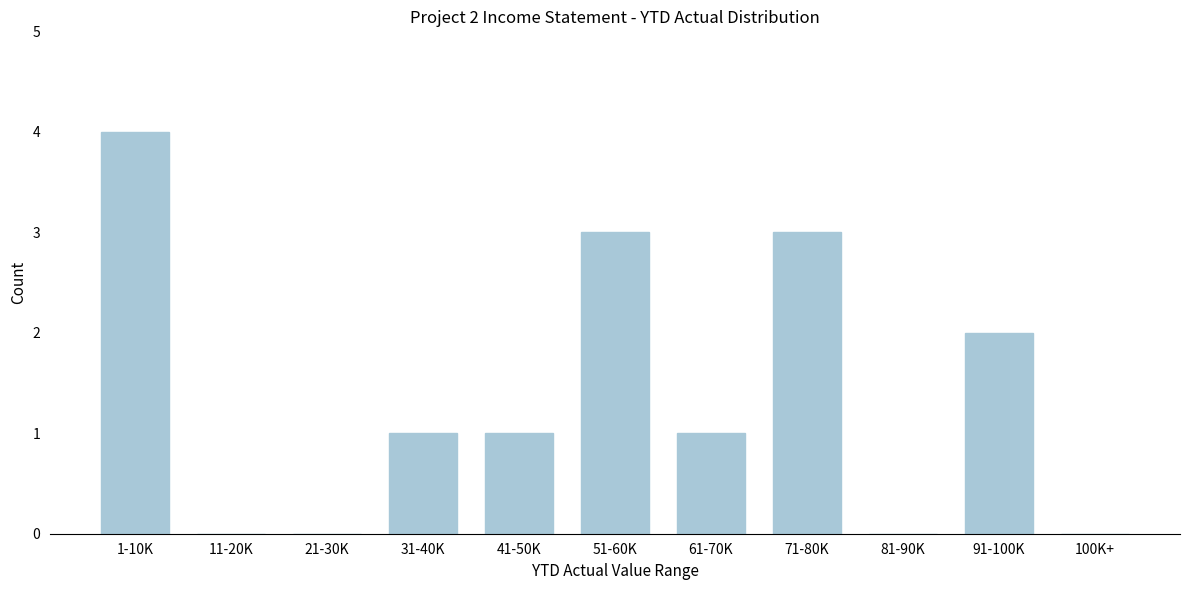

Reading left to right, what are all the values shown in this chart?

1-10K=4	11-20K=0	21-30K=0	31-40K=1	41-50K=1	51-60K=3	61-70K=1	71-80K=3	81-90K=0	91-100K=2	100K+=0